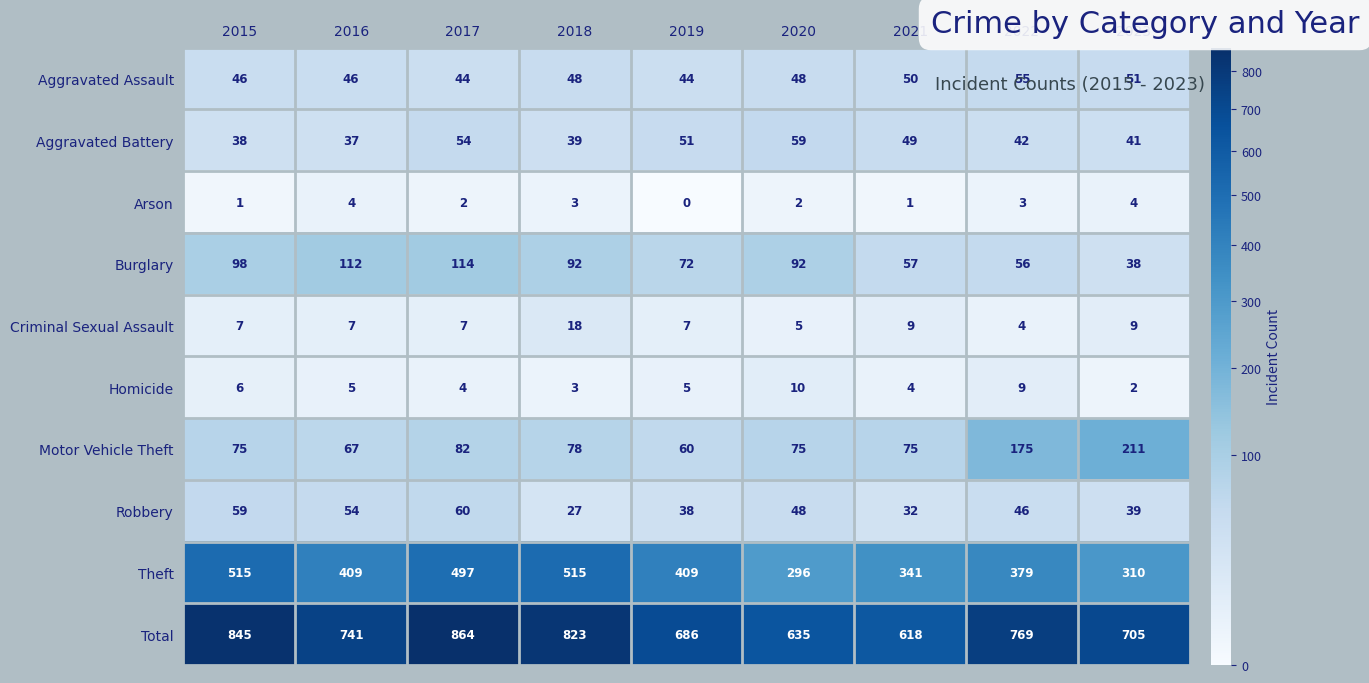

True or false: Total has a value of 864 at 2017.

True